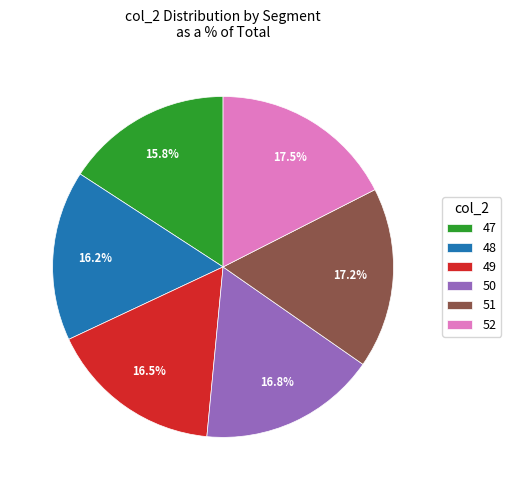

To the nearest percent, what portion does 51 represent?

17%